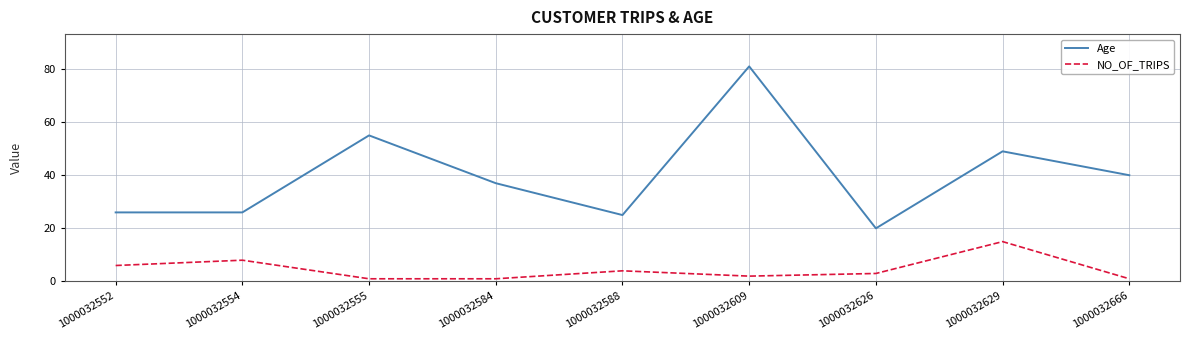

What is the total value across all series at 1000032609?

83